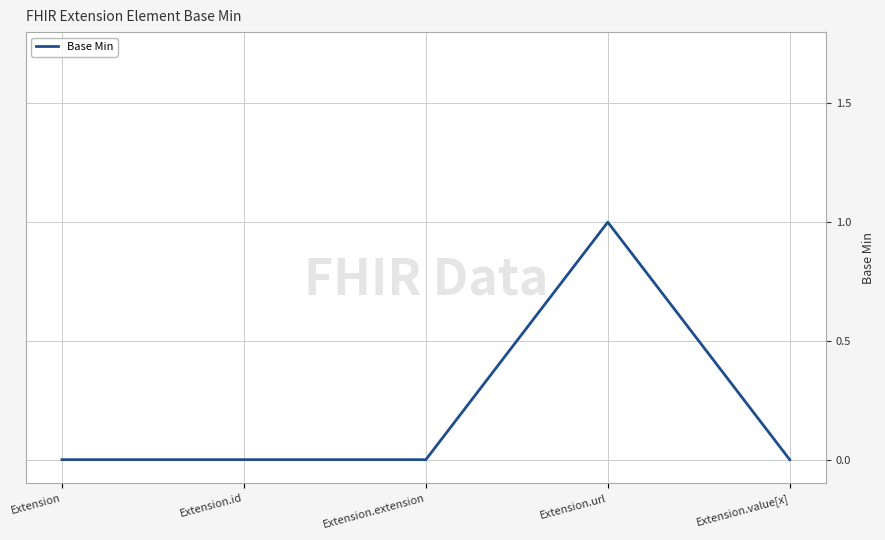

The value at Extension is 1. True or false?

False